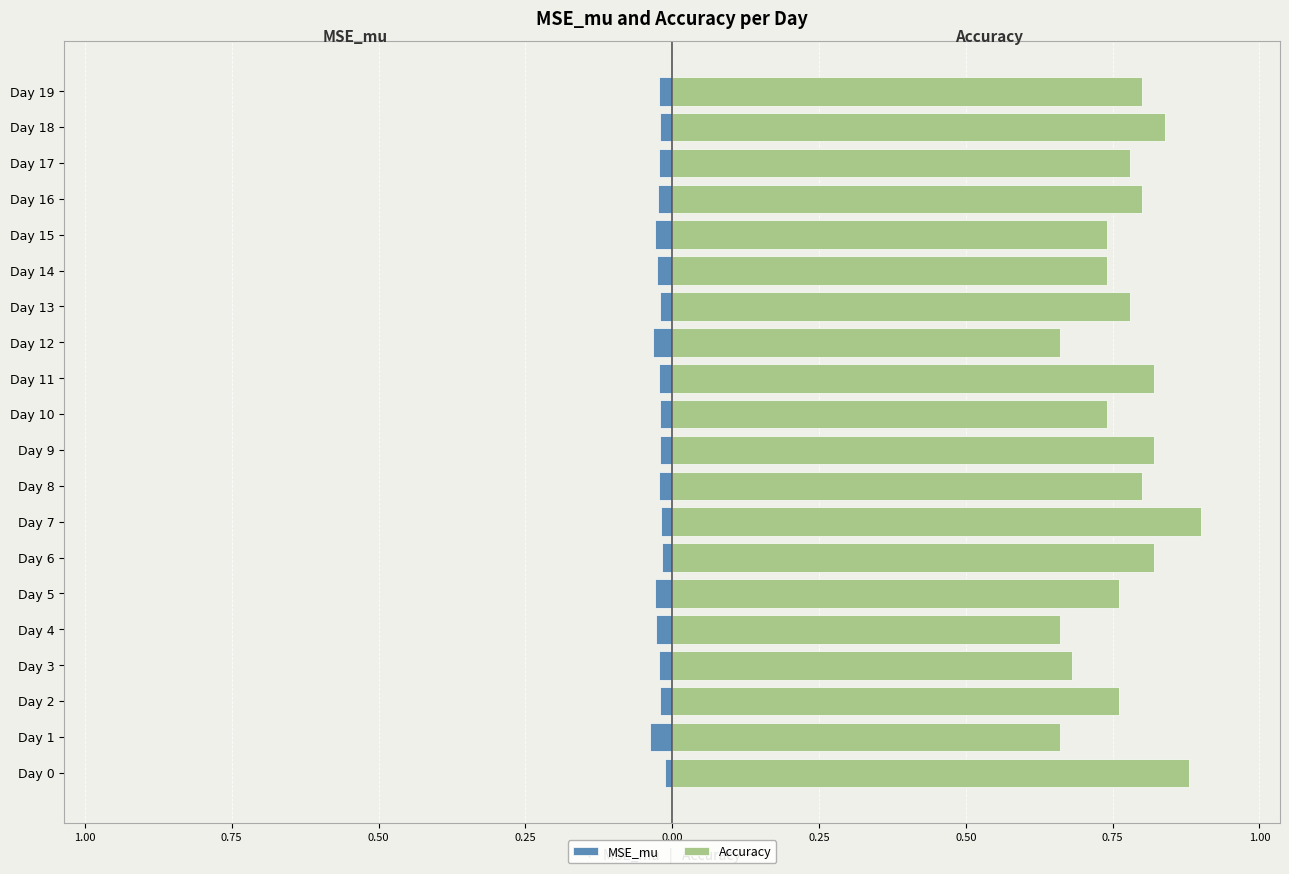

Is the value of Accuracy at 17 greater than the value of MSE_mu at 0.75?

Yes